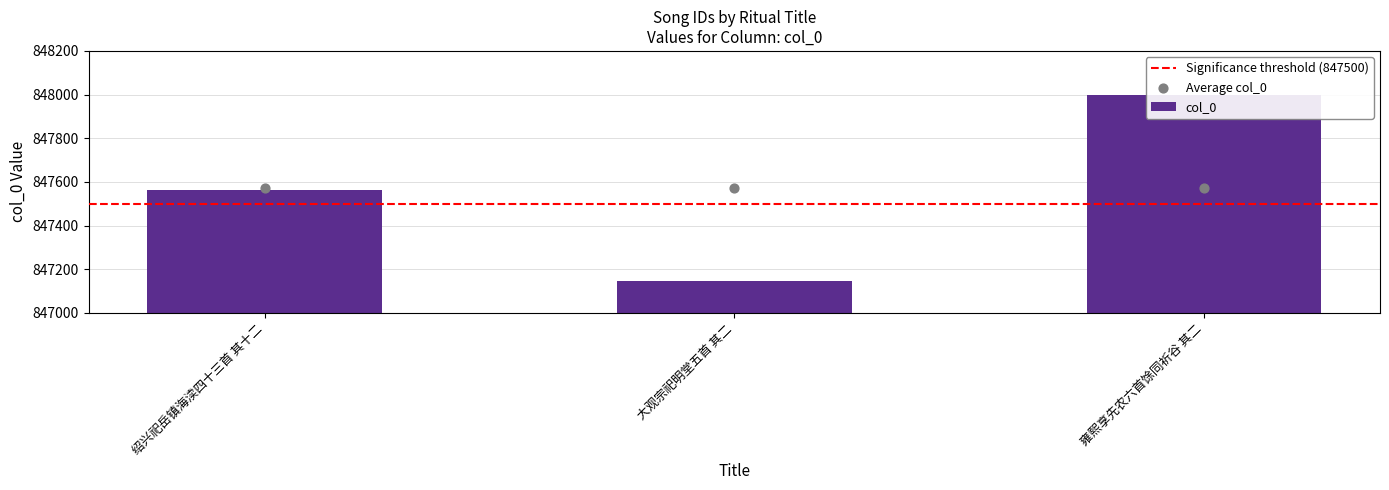

What is the ratio of the value at 雍熙享先农六首馀同祈谷 其二 to the value at 大观宗祀明堂五首 其二?

1.0